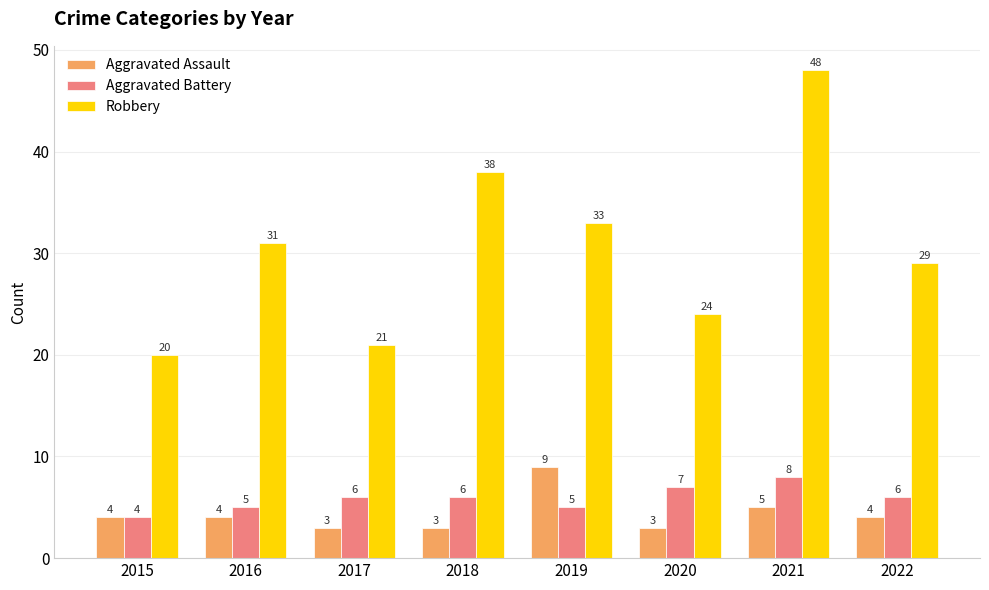

True or false: Aggravated Battery has a value of 6 at 2017.

True